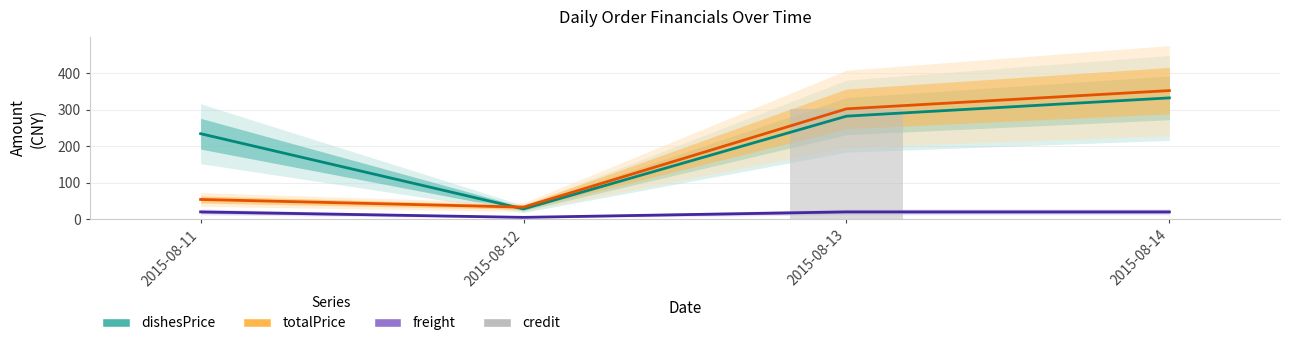

At which category is the sum across all series the highest?

2015-08-13